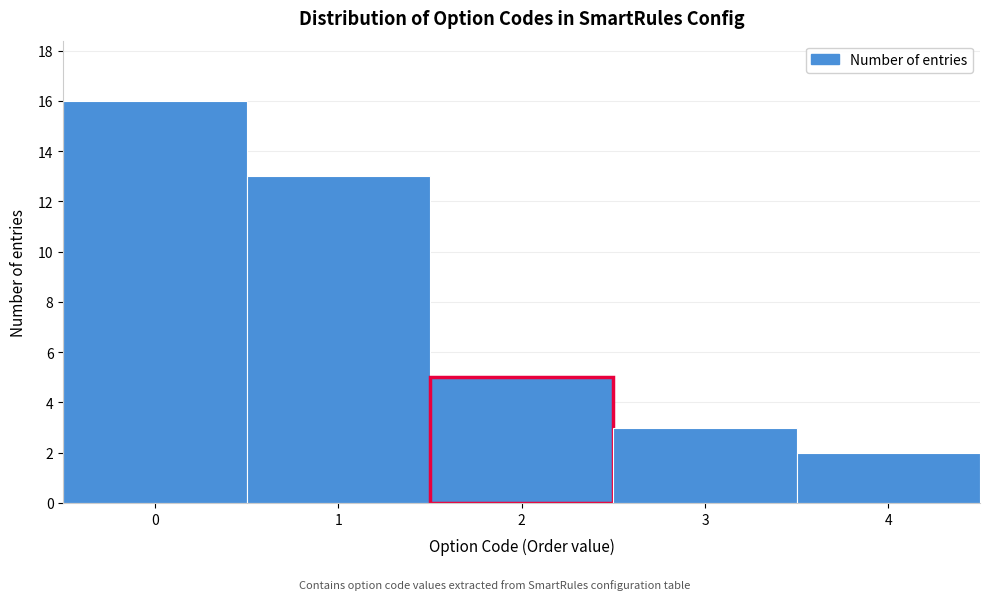

Reading left to right, list all the values displayed in this chart.

16	13	5	3	2